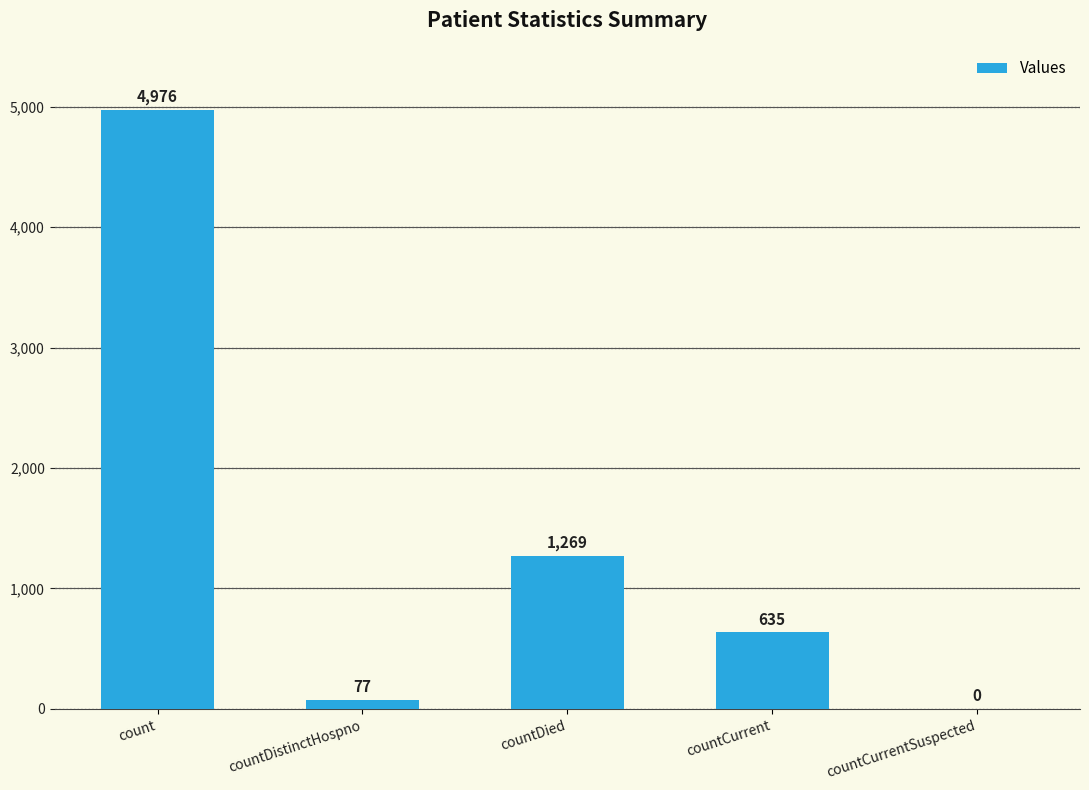

Where is the data nearest to the value 2488?

countDied